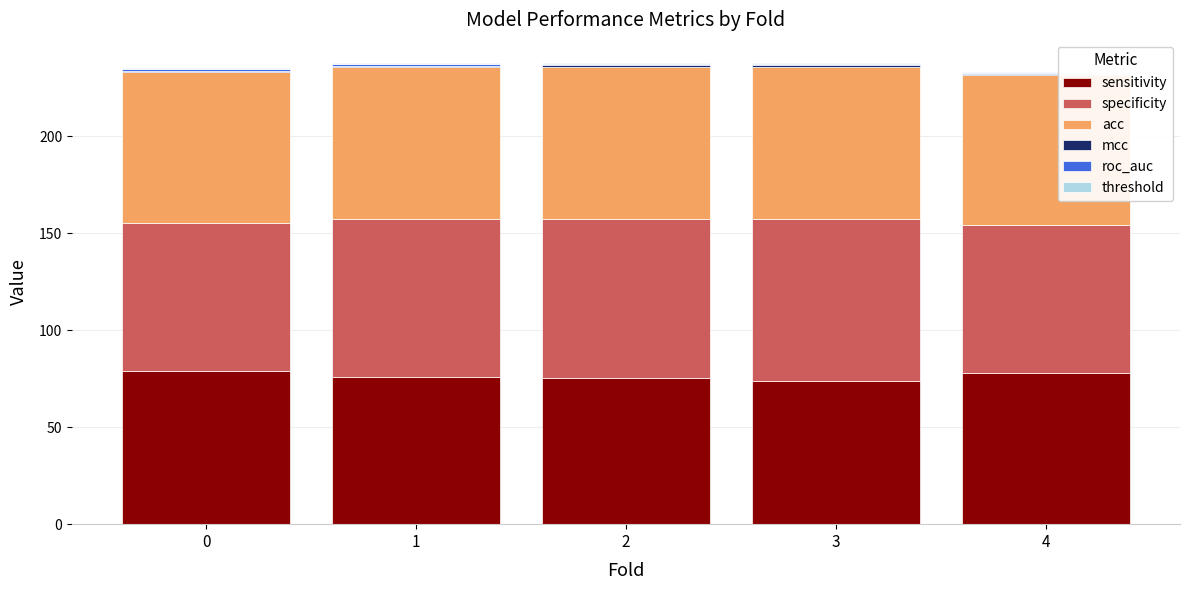

What is the maximum value for sensitivity?

78.9